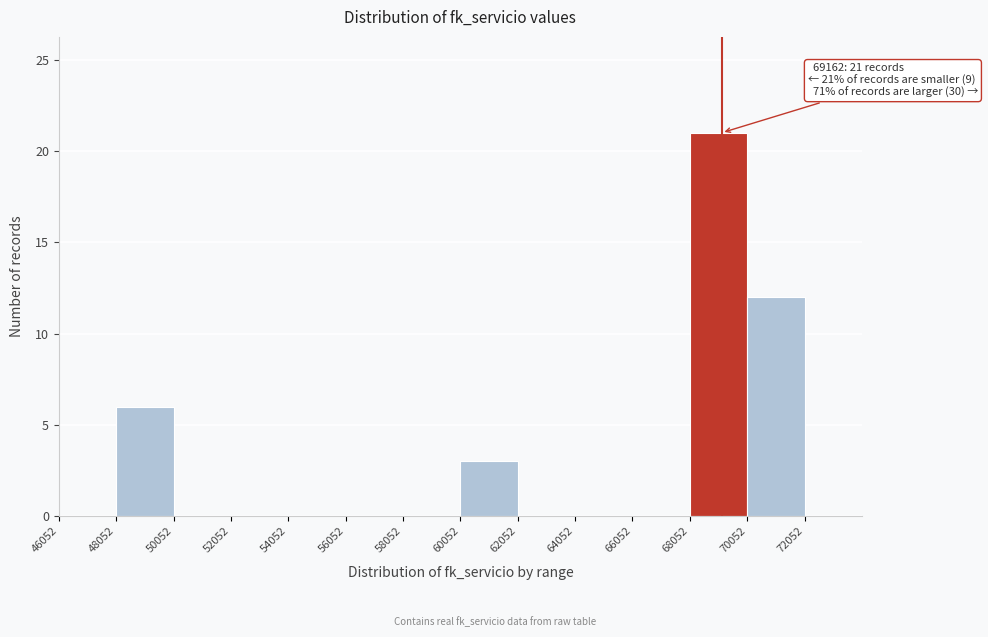

Over which range of the x-axis is the bar tallest?

68000 to 70000